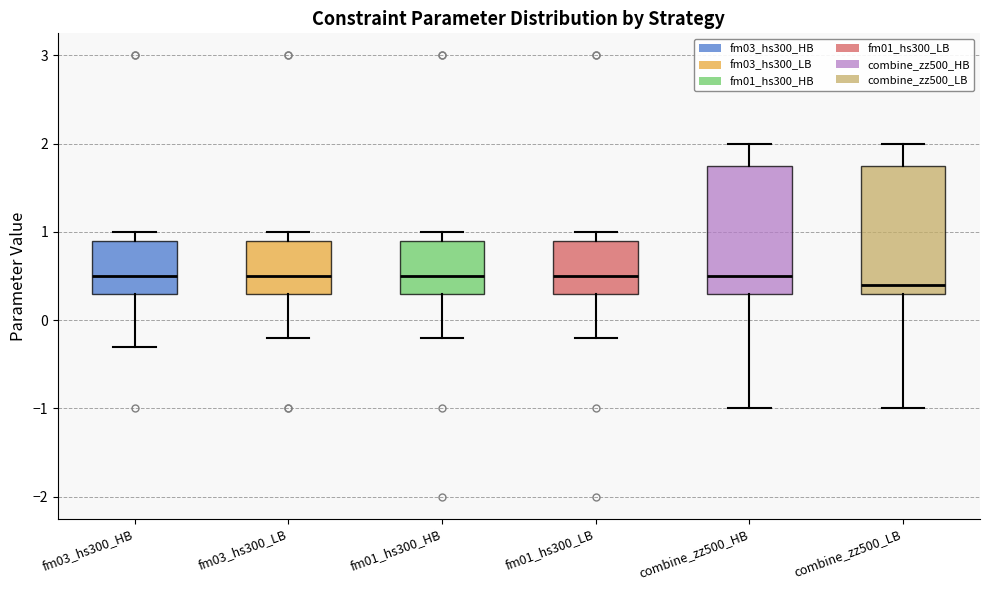

Where does the median line of the box for fm01_hs300_HB sit on the y-axis? The values are not printed on the chart, so give them approximately, as read against the axis.

0.5